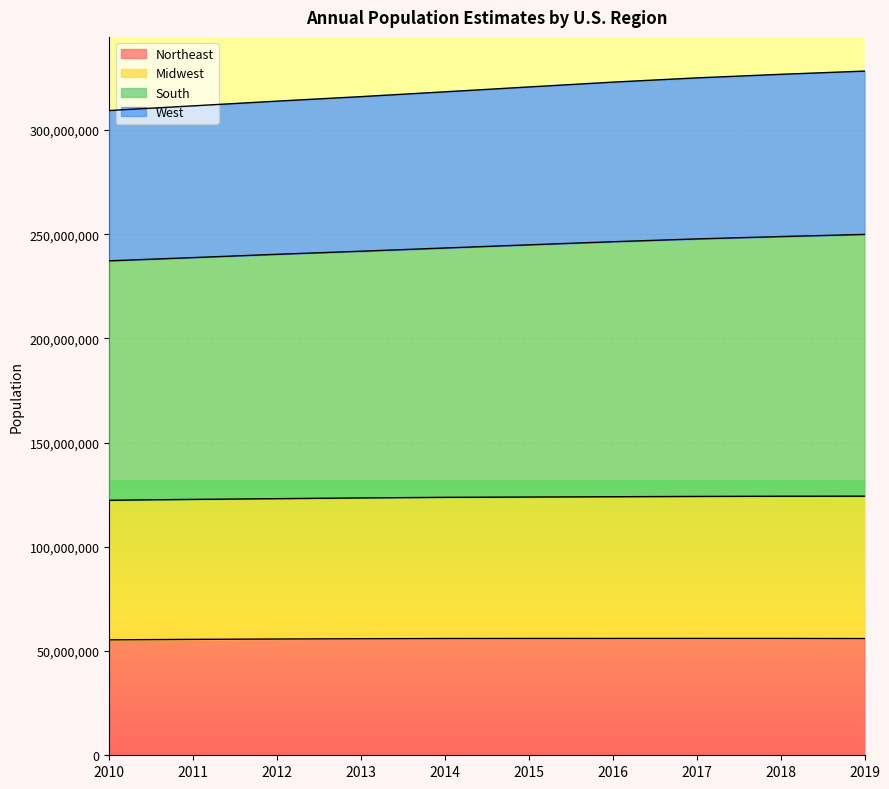

What is the total value across all series at 2017?

324985539